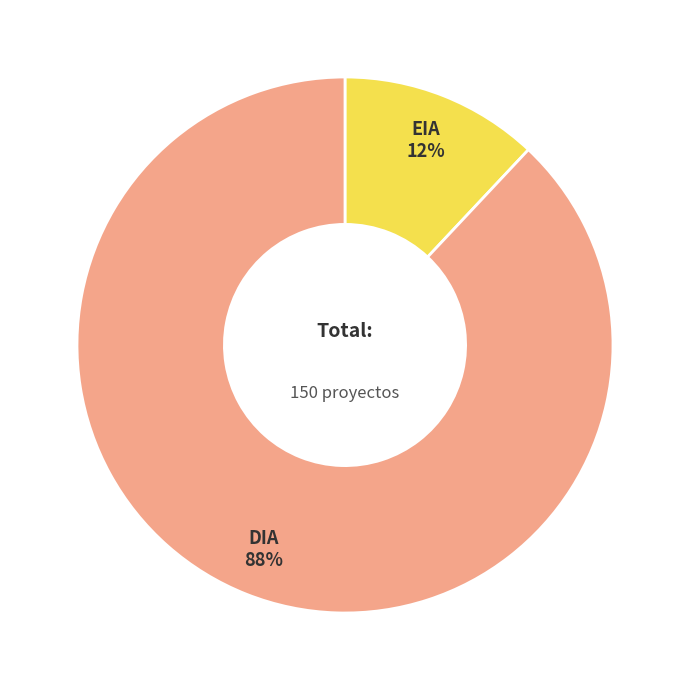

To the nearest percent, what is the difference between the largest and smallest slice percentages?

76%